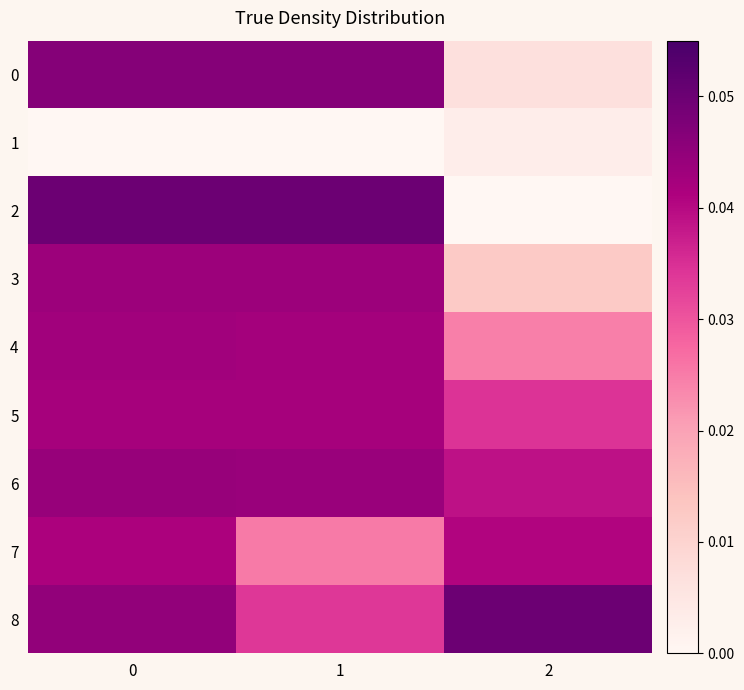

Which series has the largest range (max minus min)?

row_2